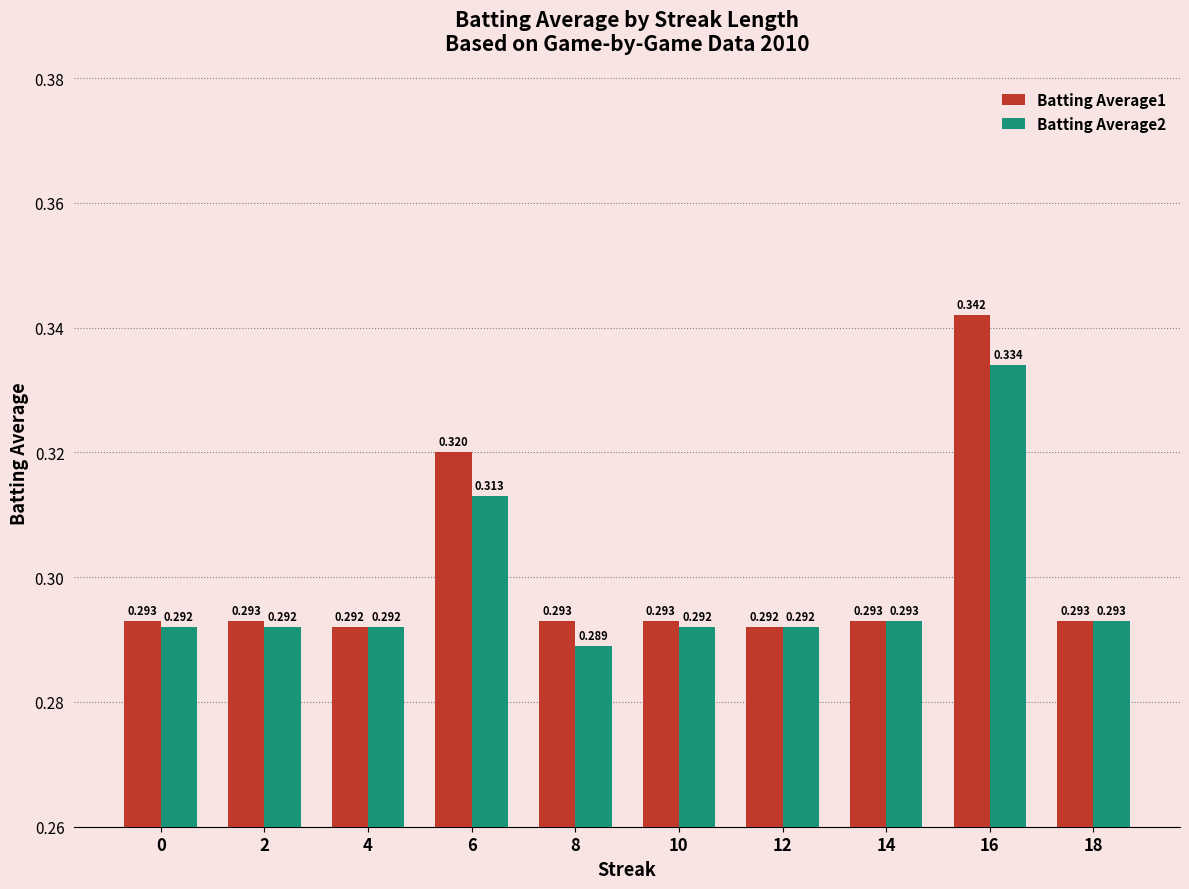

Is the value of Batting Average1 at 6 greater than the value of Batting Average2 at 16?

No